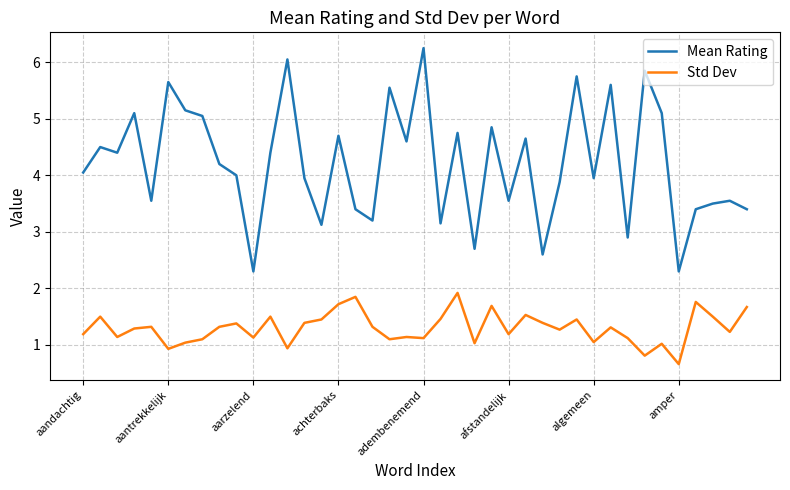

Which series has the largest total across all categories?

Mean Rating